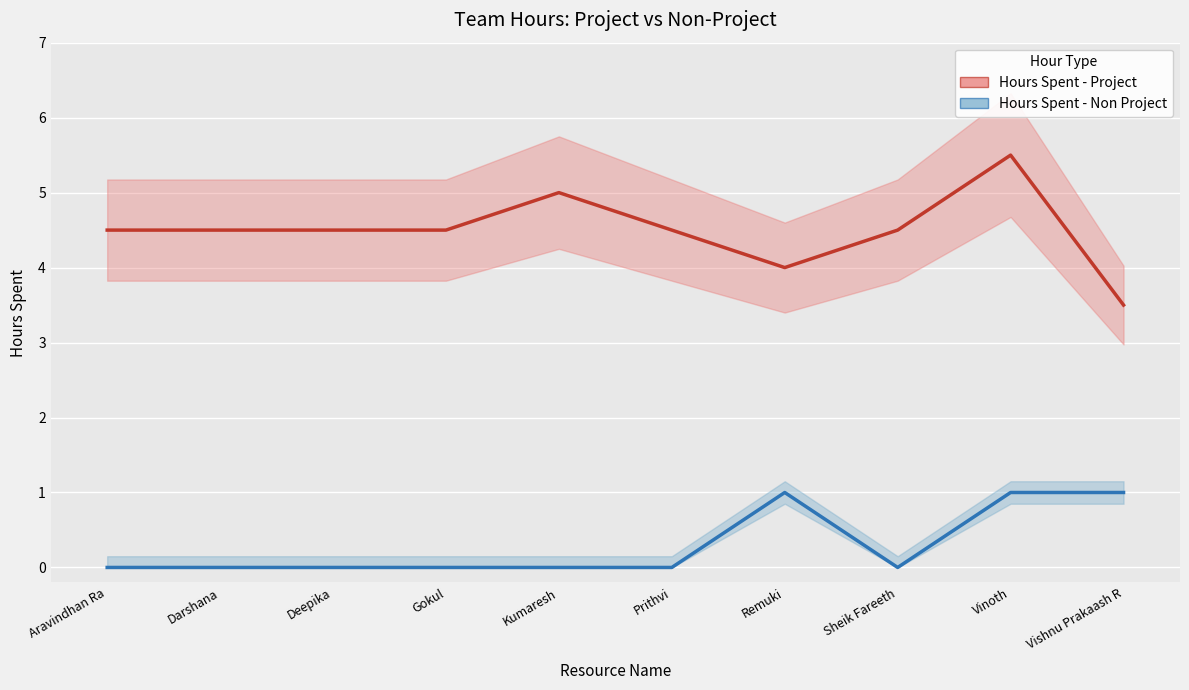

Is this an area chart (filled region under the line)?

No